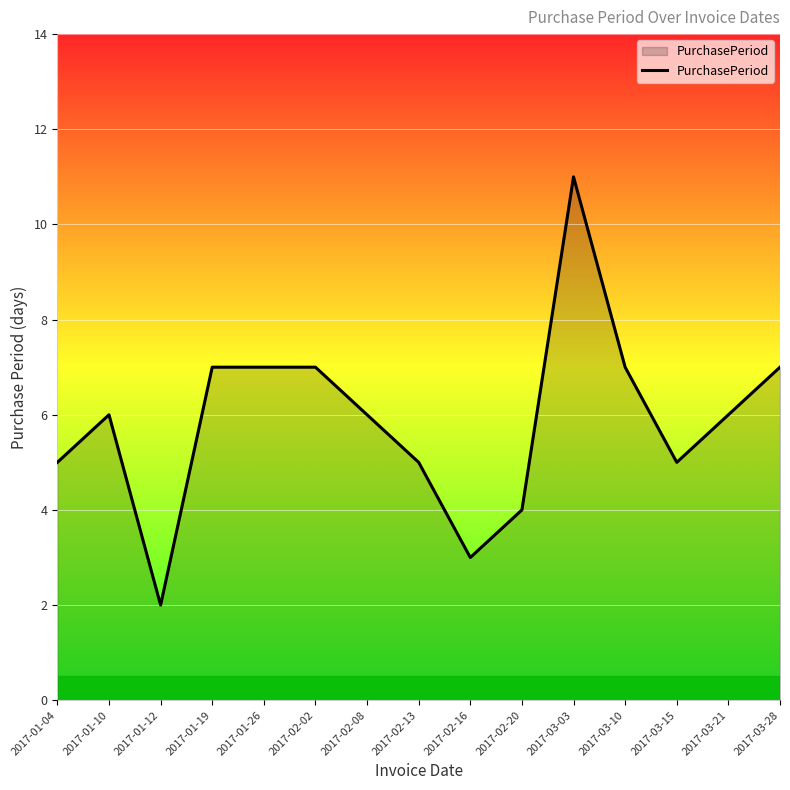

Which category has the lowest value across all series?

2017-01-12